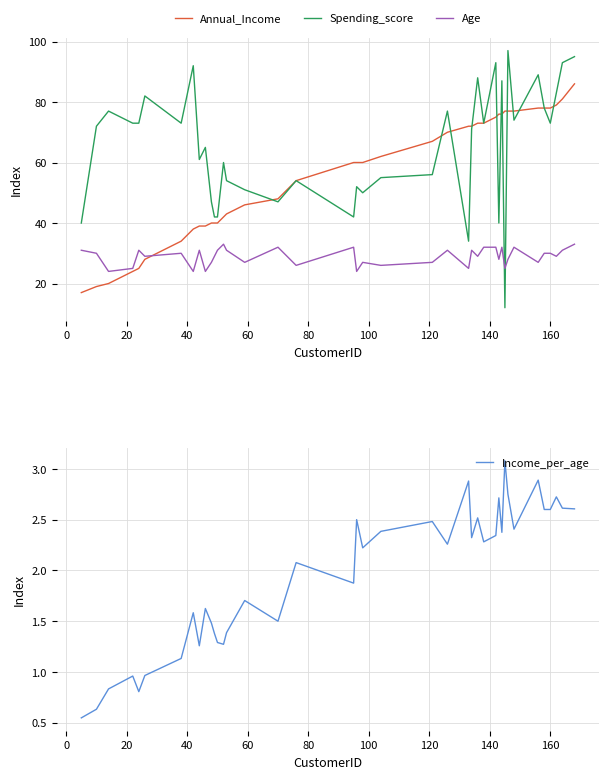

What is the maximum value for Spending_score?

97